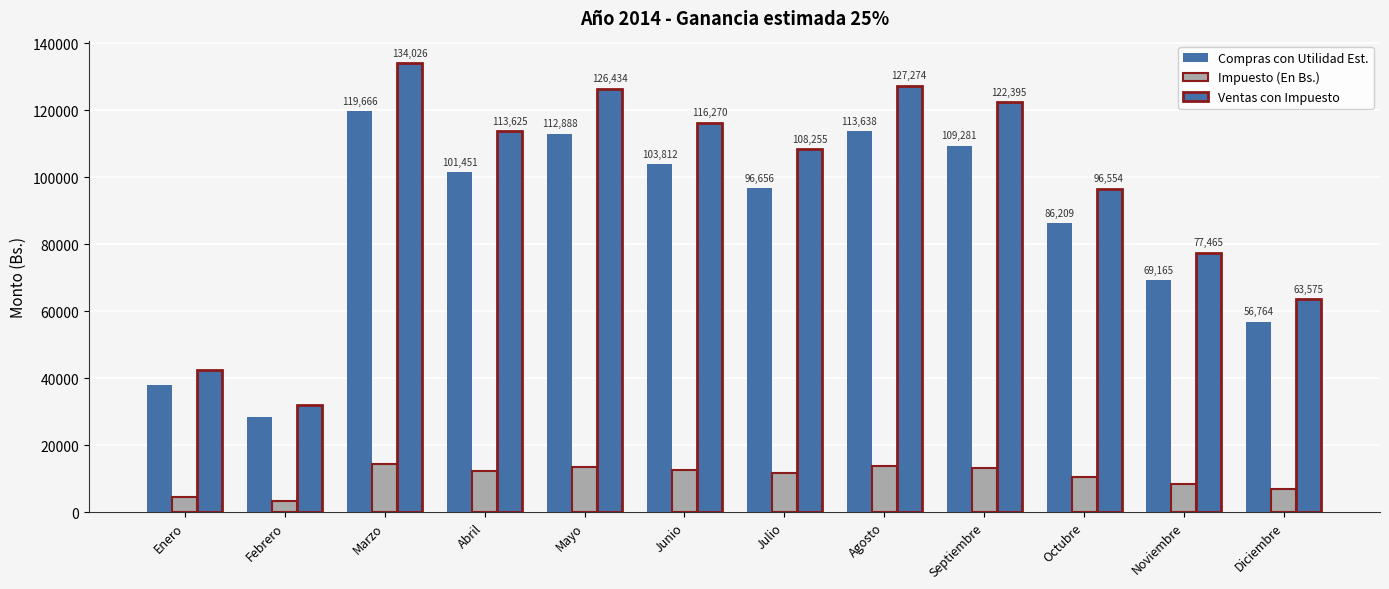

At Marzo, list the series in order from largest to smallest.

Ventas con Impuesto, Compras con Utilidad Est., Impuesto (En Bs.)